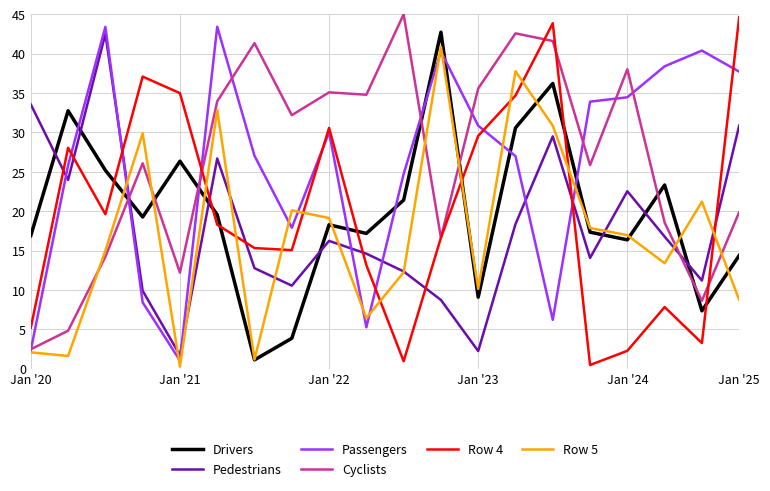

Which series ends up on top after the final intersection of Drivers and Passengers?

Passengers